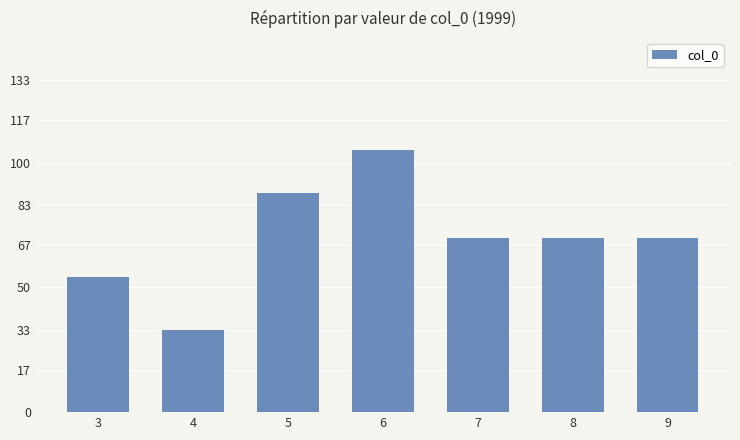

What is the difference between the values at 8 and 6?

35